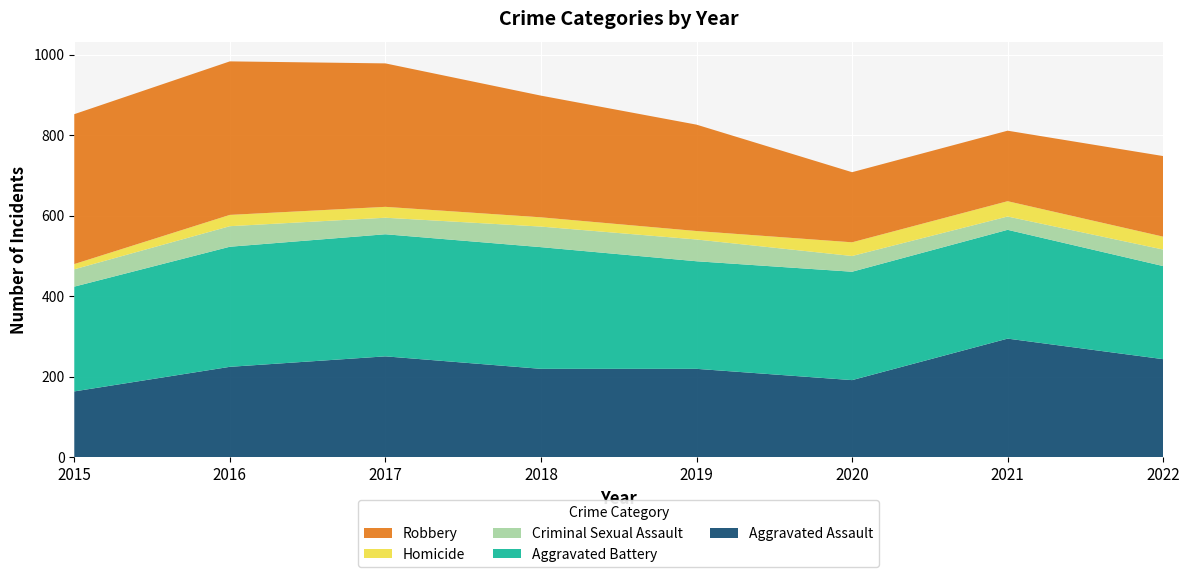

Reading left to right, what are all the values shown in this chart?

Aggravated Assault: 164	225	251	220	220	192	295	244
Aggravated Battery: 260	298	303	302	267	269	270	231
Criminal Sexual Assault: 43	51	41	51	54	39	33	41
Homicide: 13	28	27	23	21	34	38	32
Robbery: 372	381	356	302	264	174	175	200